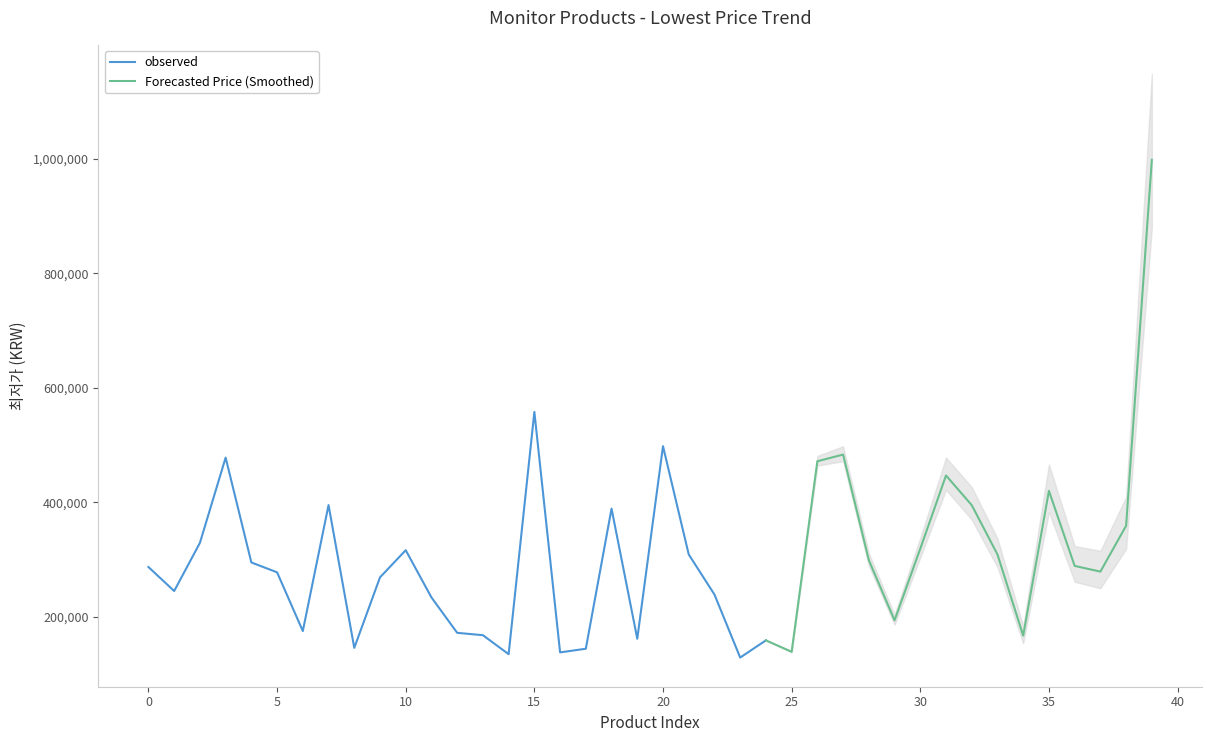

Which has a higher value, 4 or 34?

4